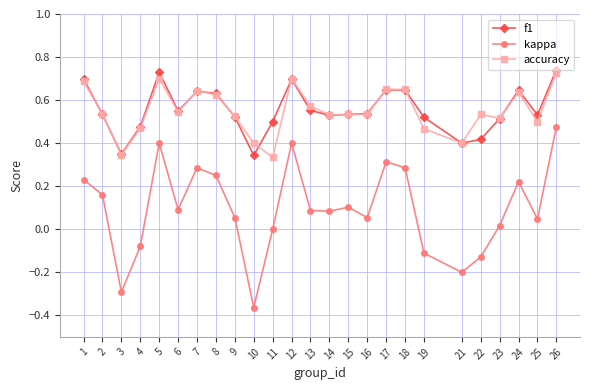

What is the total value across all series at 7?

1.6